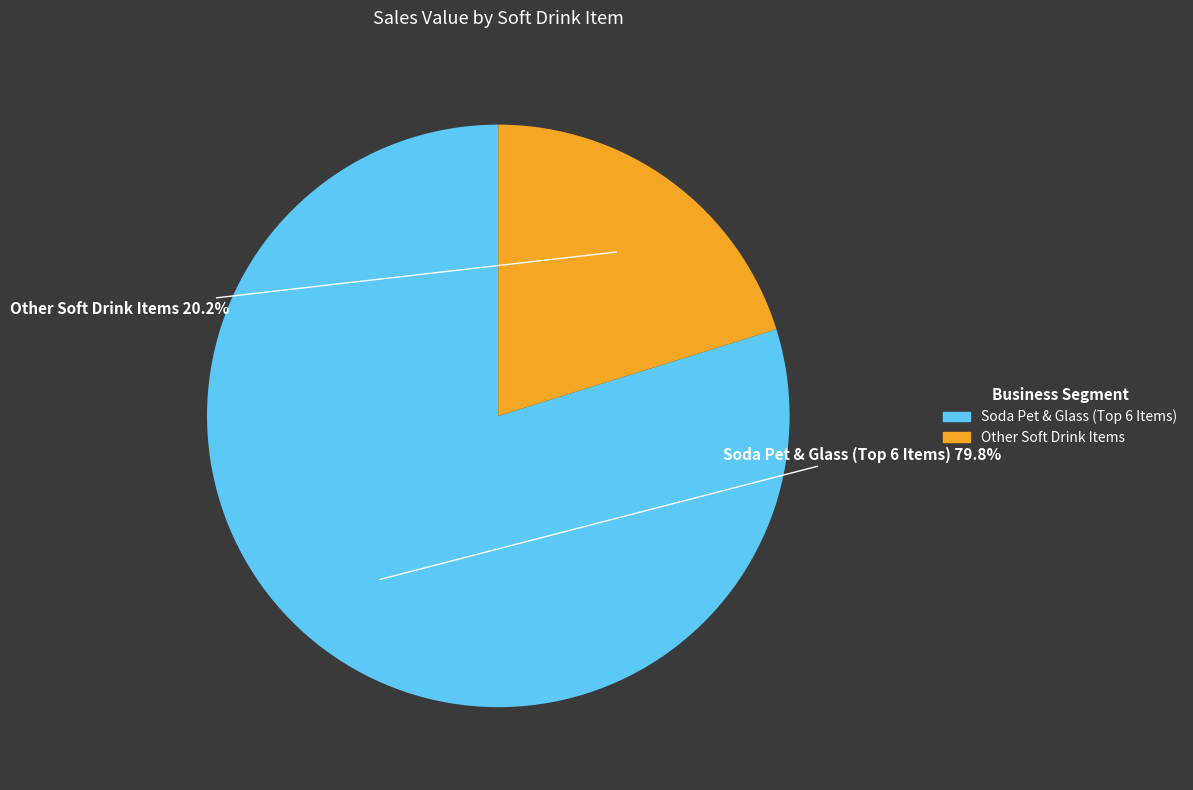

Is there any slice that represents more than half of the pie?

Yes